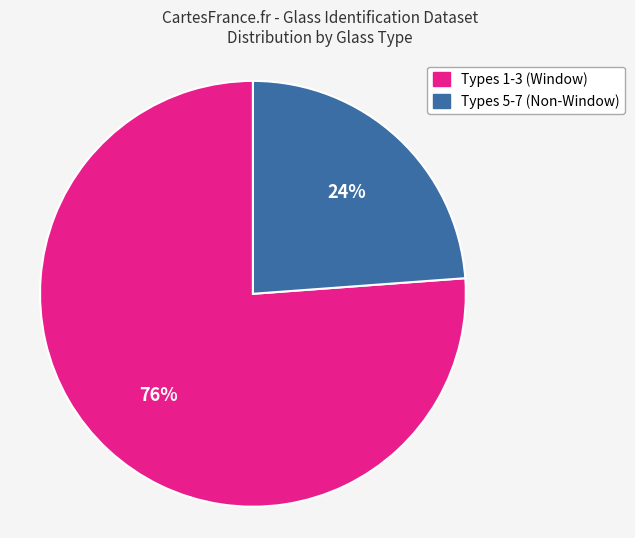

To the nearest percent, what percentage of the pie is Types 1-3 (Window)?

76%